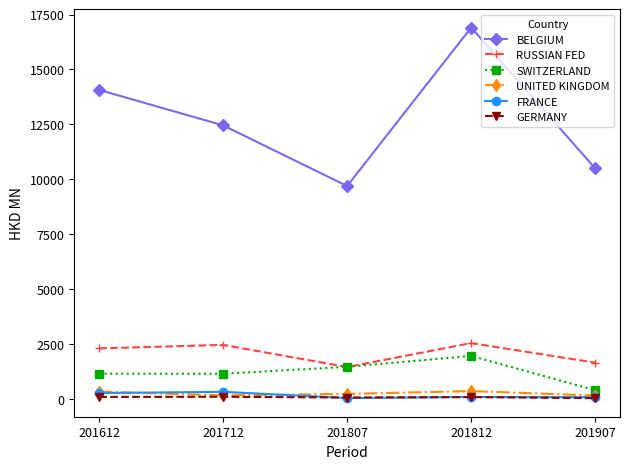

Is it true that GERMANY equals 102.7 at 201712?

True